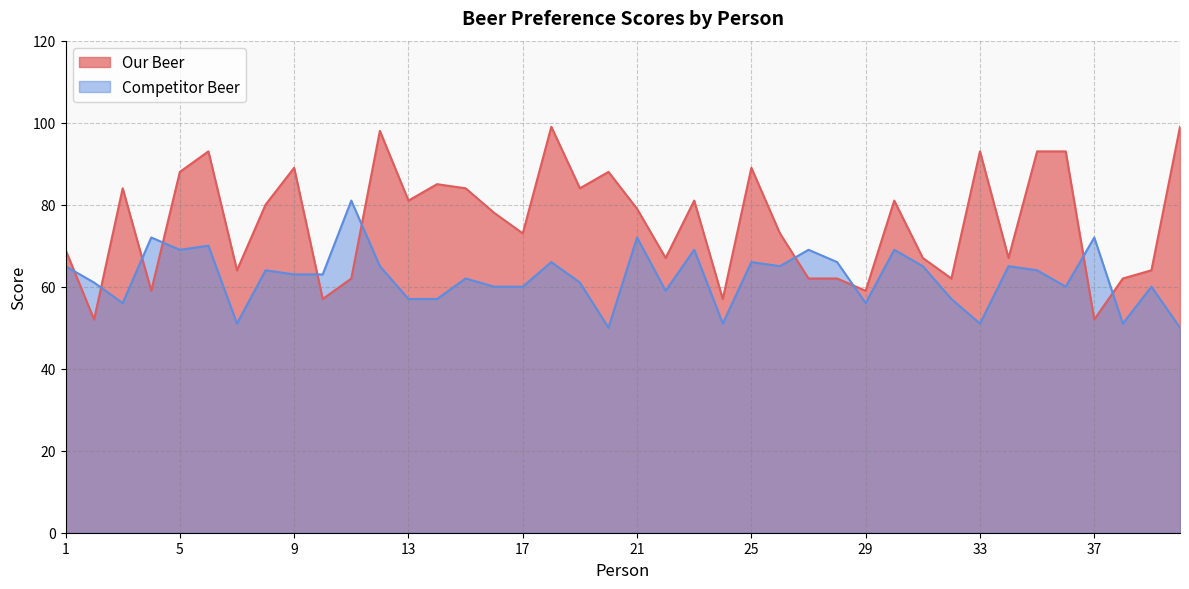

How many times do Competitor Beer and Our Beer cross each other?

10